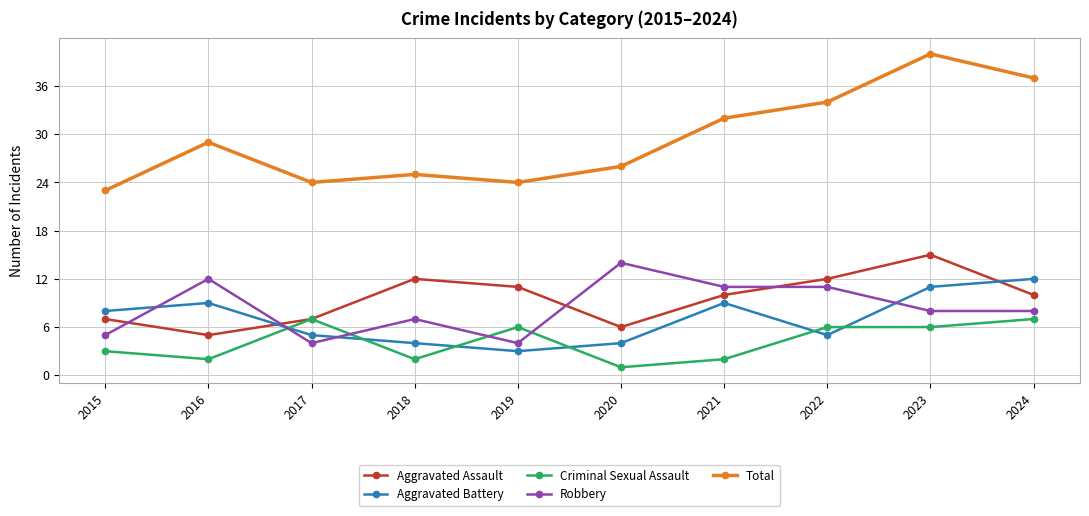

Where is the first local minimum for Aggravated Battery?

2019